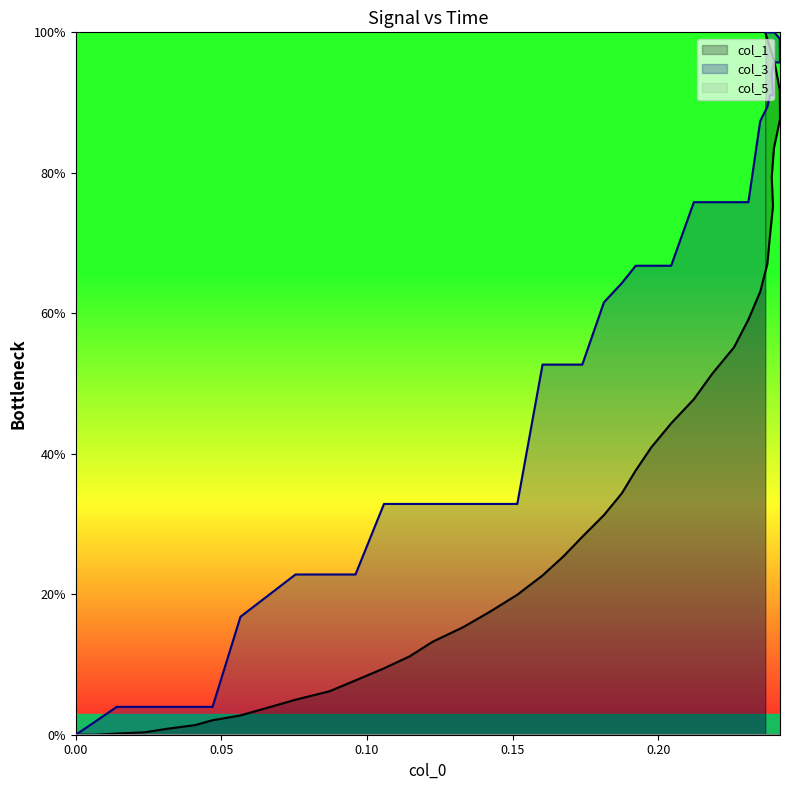

Which series has the largest total across all categories?

col_3